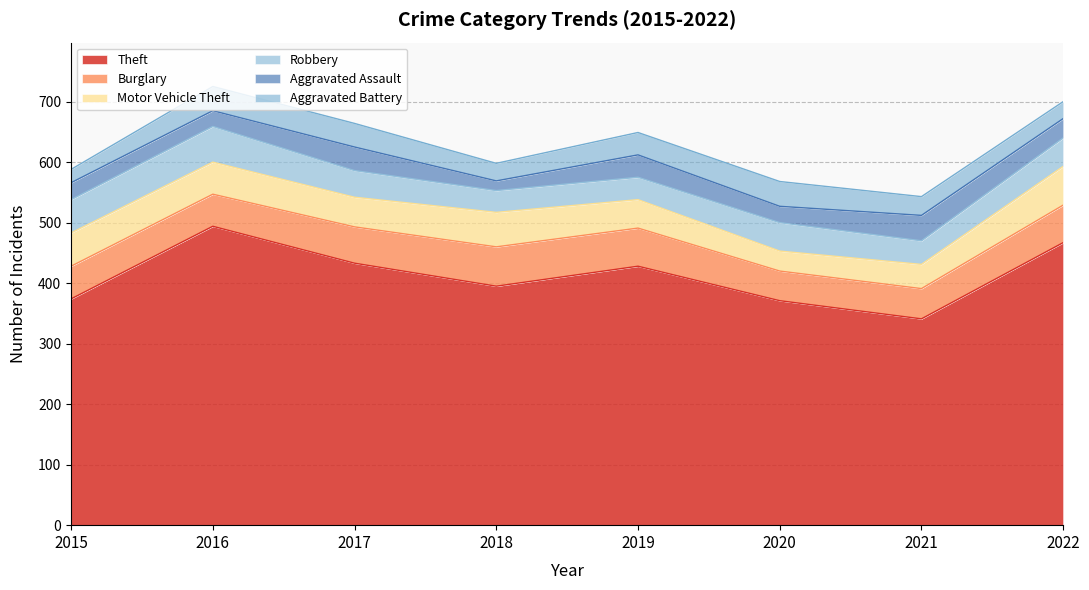

Which category has the highest value across all series?

2016